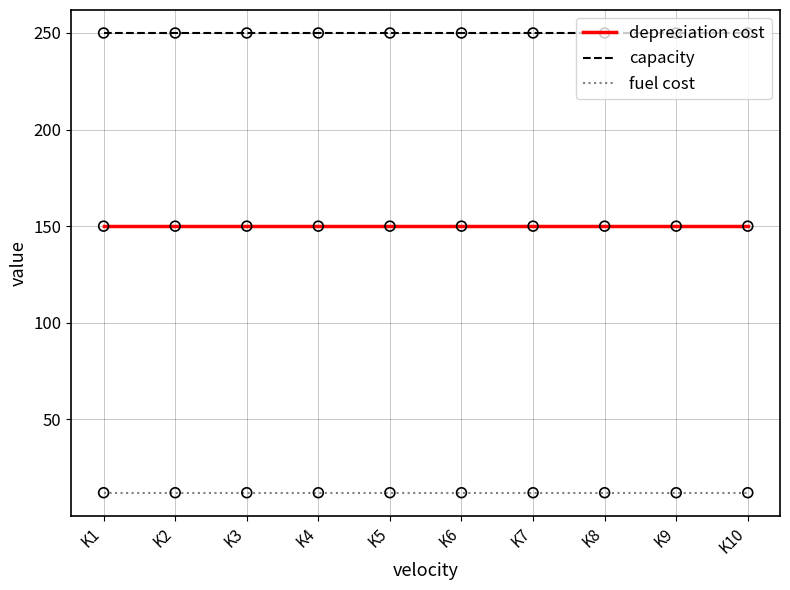

Which series has the largest total across all categories?

capacity